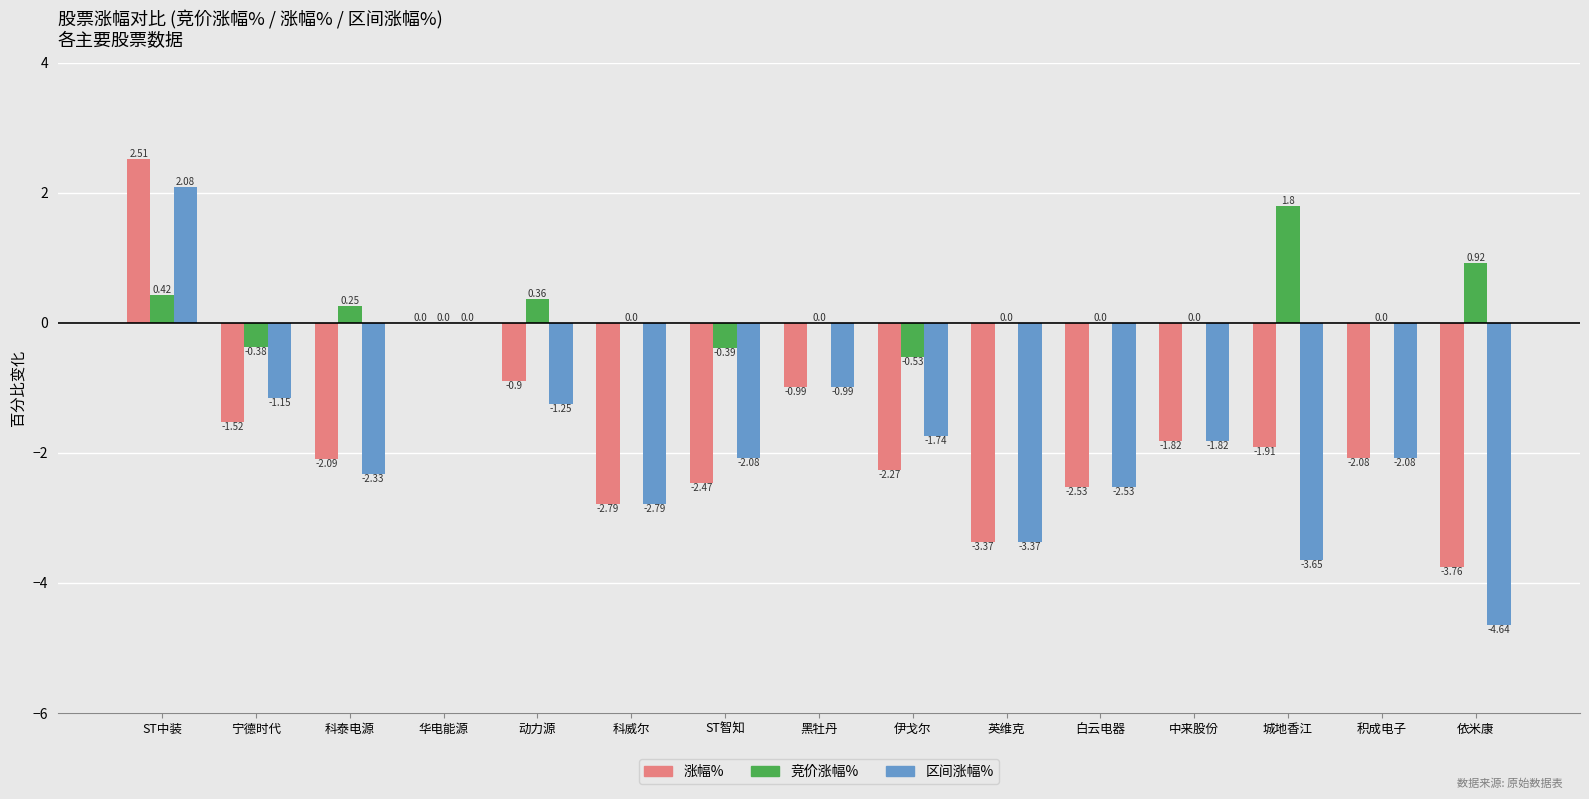

At which label does 涨幅% reach its peak?

ST中装